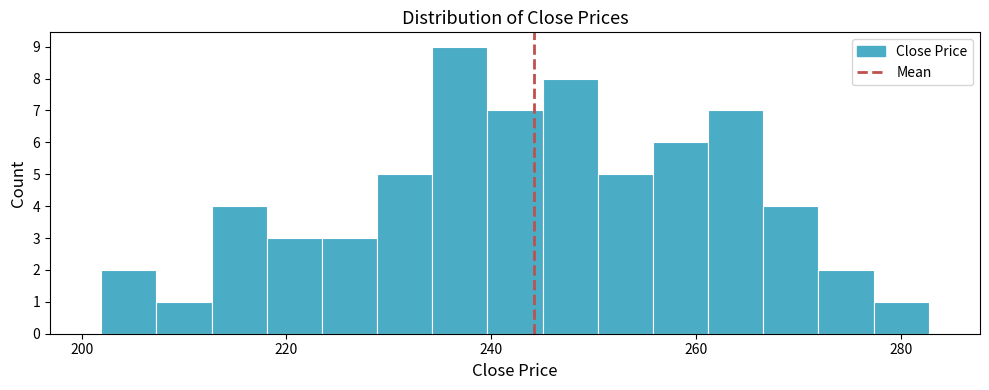

Read against the x-axis, roughly where is the centre of the tallest bar?

236